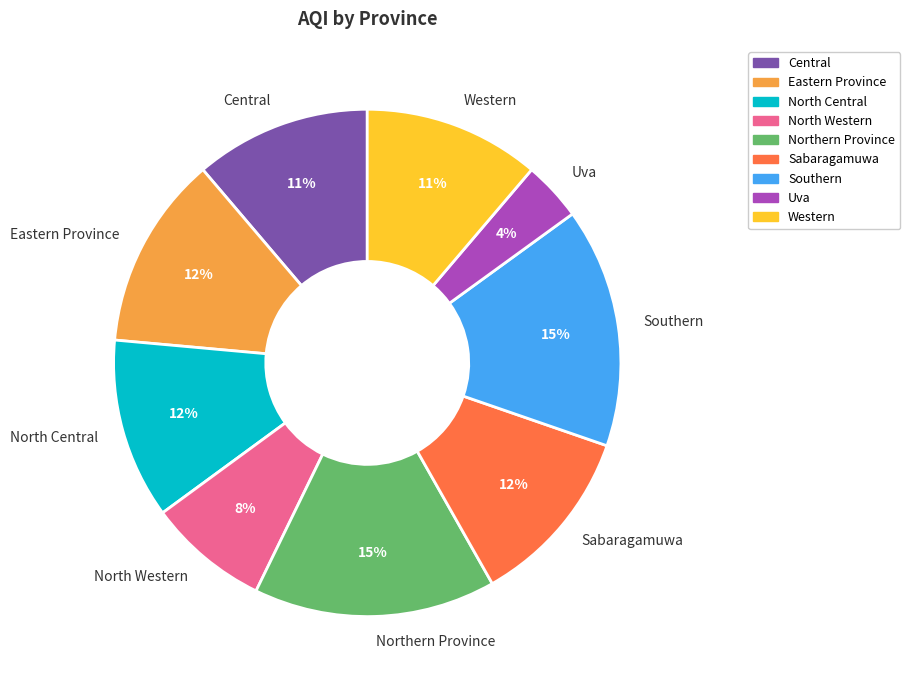

Between Northern Province and Uva, which is larger?

Northern Province